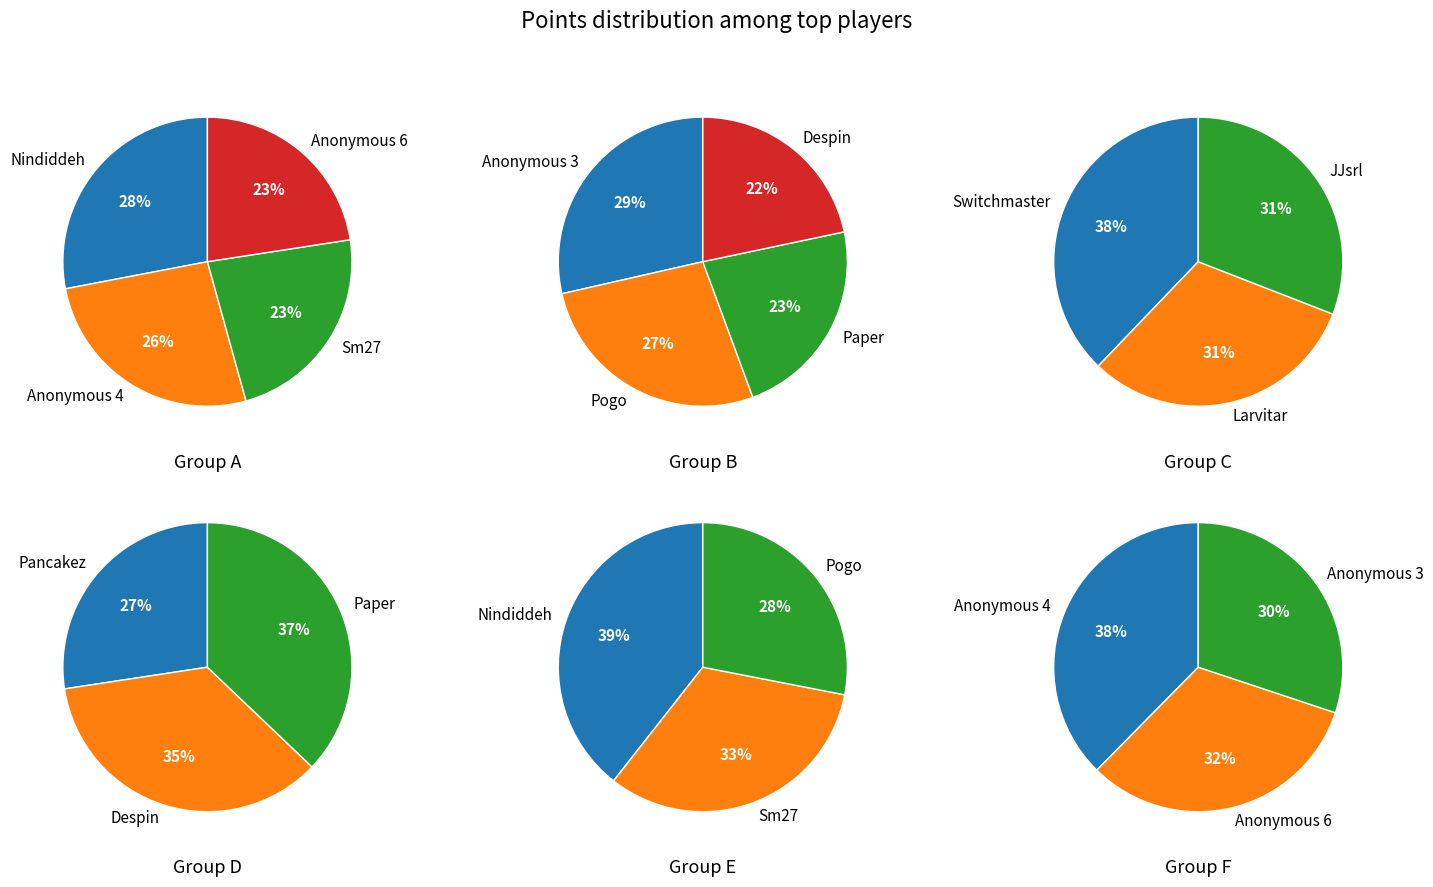

To the nearest percent, what is the difference between the largest and smallest slice percentages?

7%